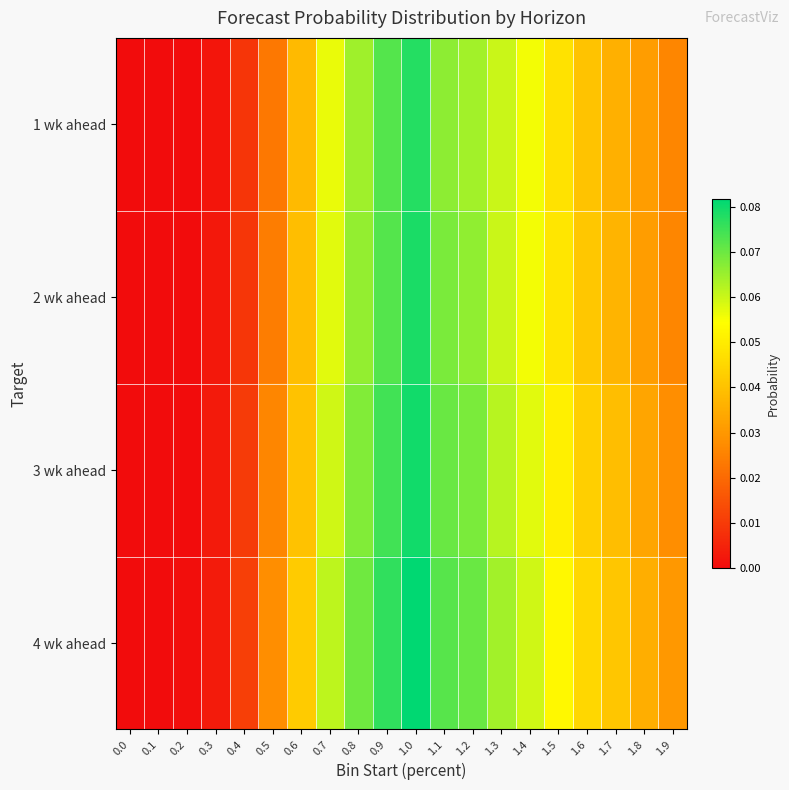

List the series in order of their peak value, highest first.

4 wk ahead, 3 wk ahead, 2 wk ahead, 1 wk ahead